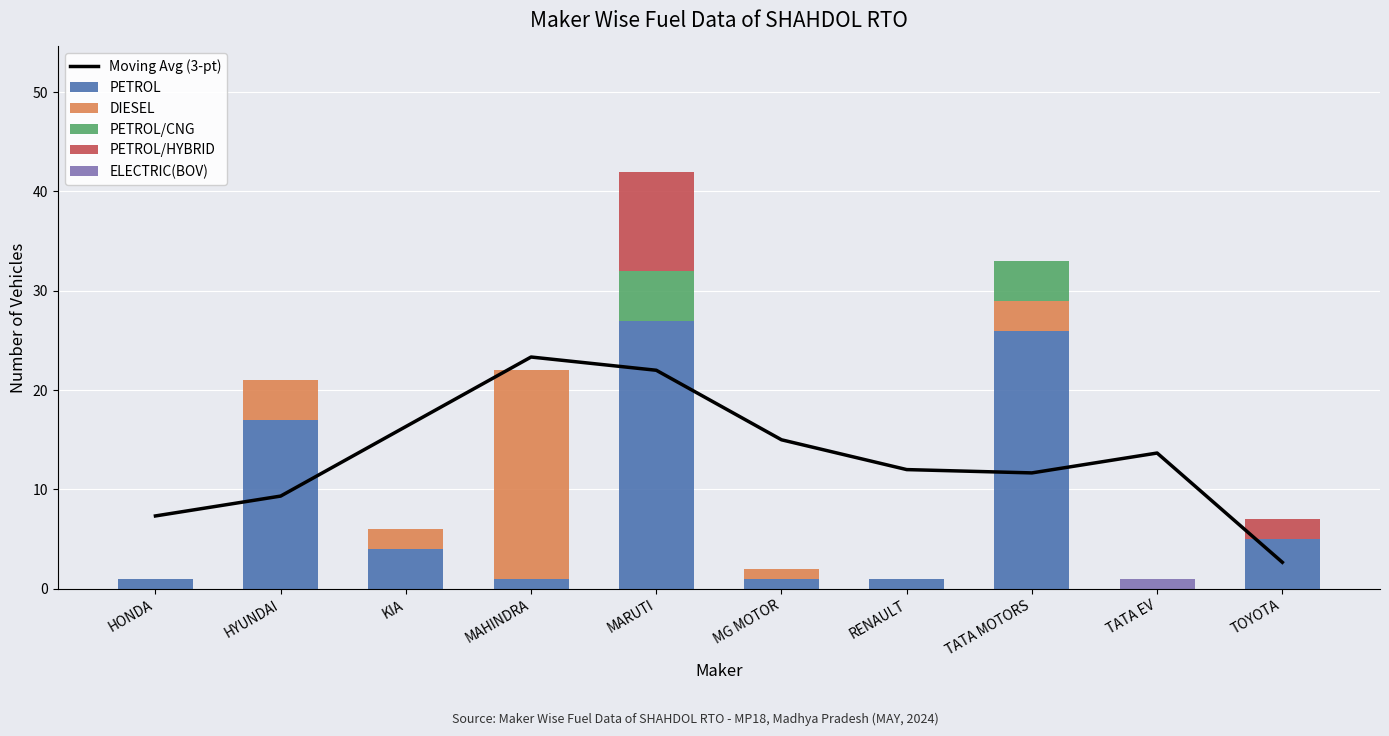

Reading right to left, transcribe all the data shown in this chart.

Moving Avg (3-pt): 2.7	13.7	11.7	12.0	15.0	22.0	23.3	16.3	9.3	7.3
PETROL: 5.0	0.0	26.0	1.0	1.0	27.0	1.0	4.0	17.0	1.0
DIESEL: 0.0	0.0	3.0	0.0	1.0	0.0	21.0	2.0	4.0	0.0
PETROL/CNG: 0.0	0.0	4.0	0.0	0.0	5.0	0.0	0.0	0.0	0.0
PETROL/HYBRID: 2.0	0.0	0.0	0.0	0.0	10.0	0.0	0.0	0.0	0.0
ELECTRIC(BOV): 0.0	1.0	0.0	0.0	0.0	0.0	0.0	0.0	0.0	0.0